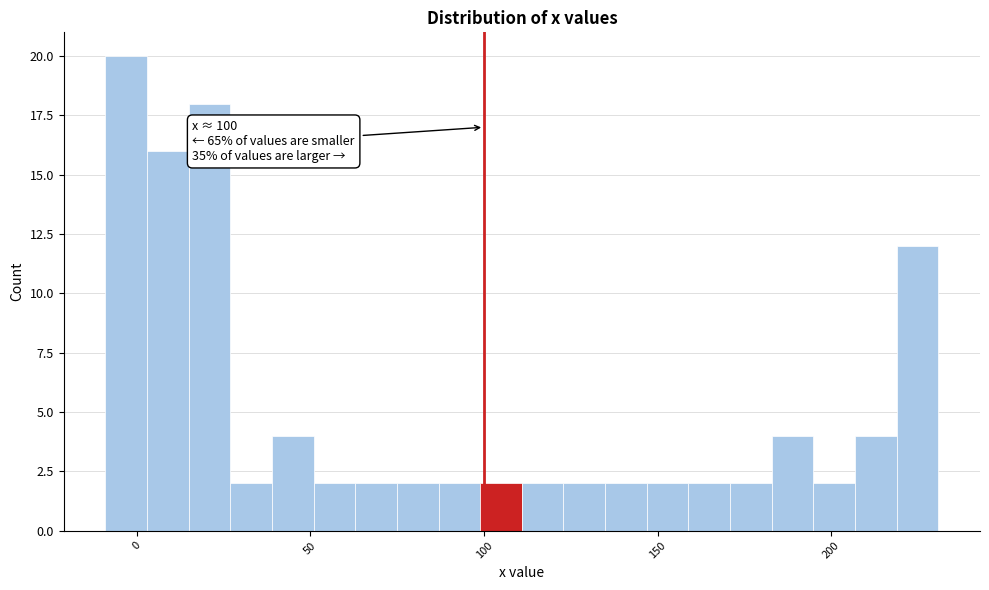

Read against the x-axis, roughly where is the centre of the tallest bar?

-5